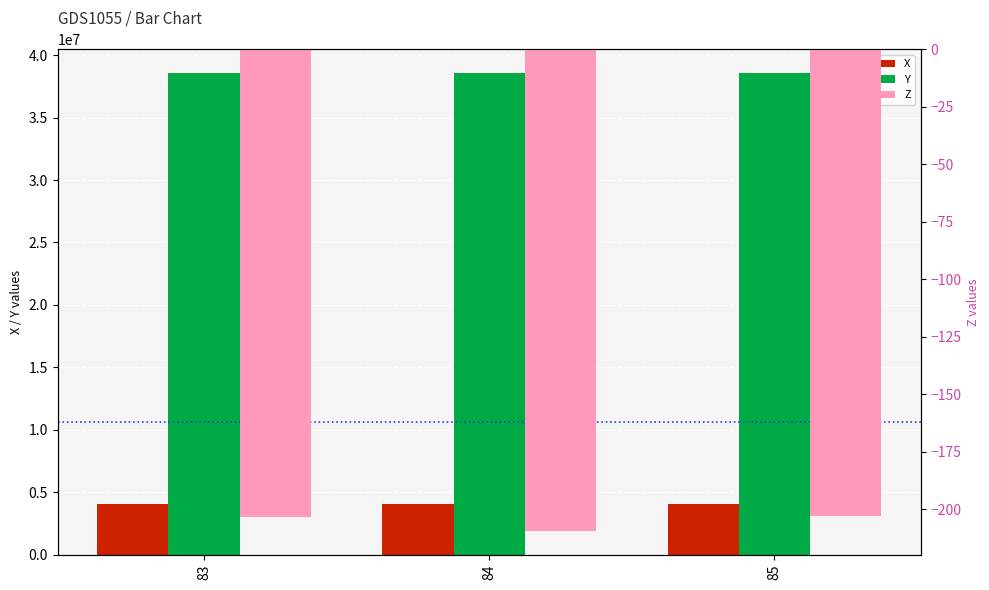

Reading left to right, list all the values displayed in this chart.

X: 4097054.6	4096914.9	4097054.6
Y: 38538996.0	38538975.4	38538995.6
Z: -203.7	-209.4	-203.2